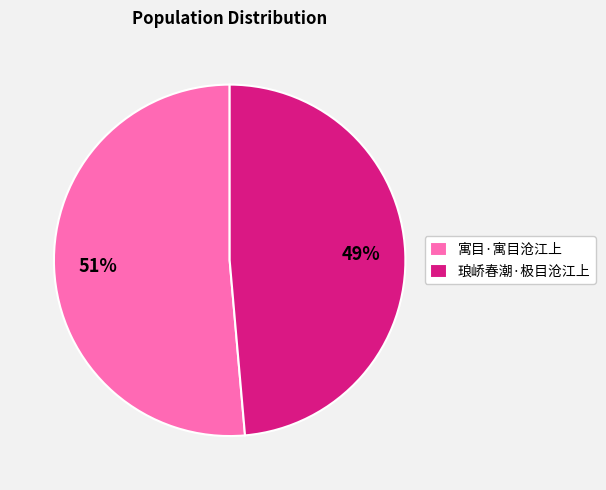

To the nearest percent, what portion does 琅峤春潮·极目沧江上 represent?

49%